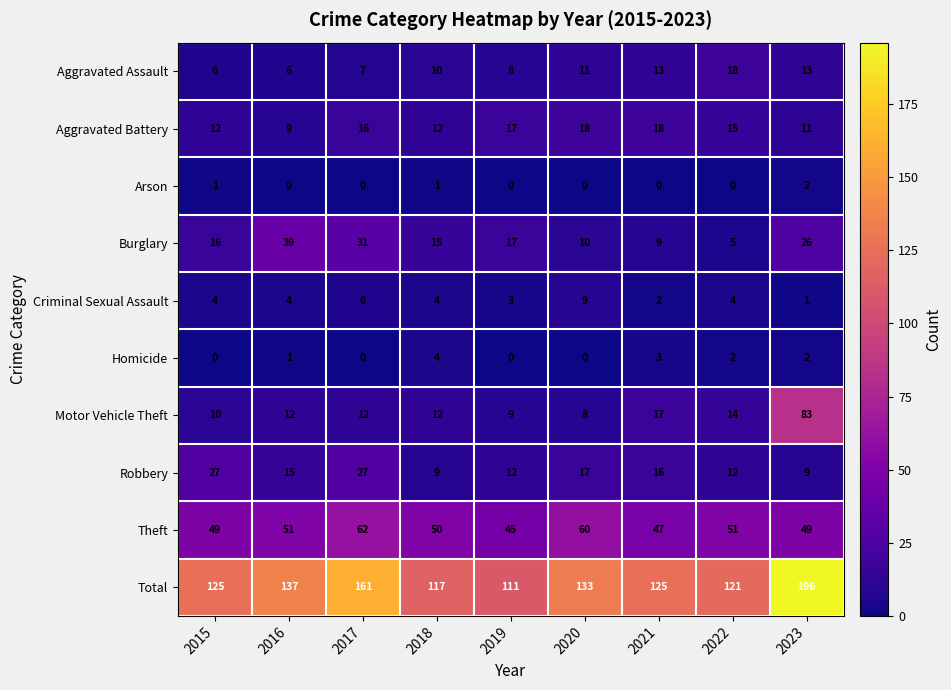

At 2015, list the series in order from largest to smallest.

Total, Theft, Robbery, Burglary, Aggravated Battery, Motor Vehicle Theft, Aggravated Assault, Criminal Sexual Assault, Arson, Homicide